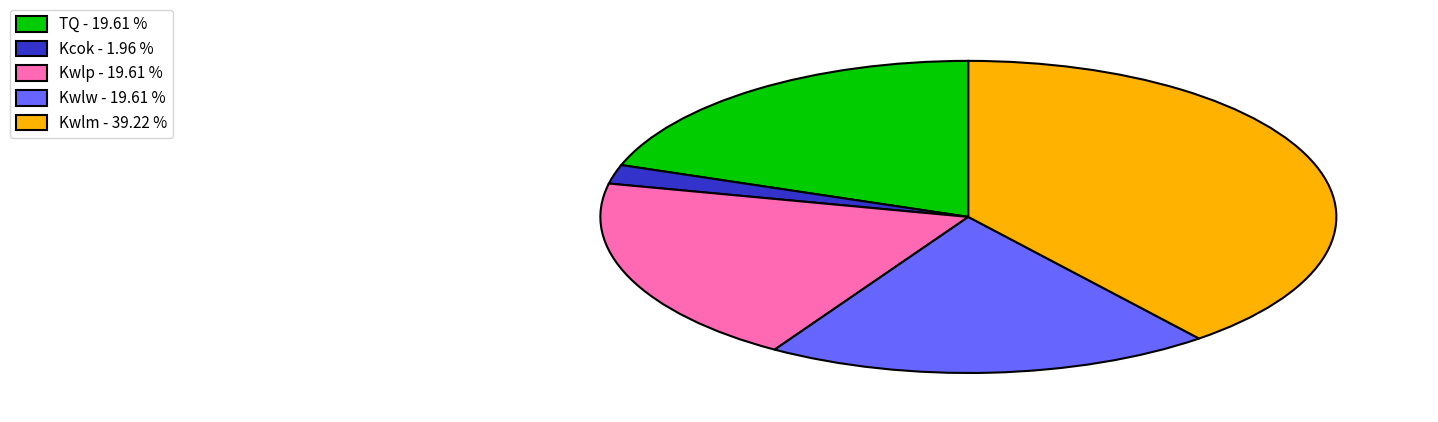

Is the sum of Kwlw - 19.61 % and Kcok - 1.96 % greater than half?

No